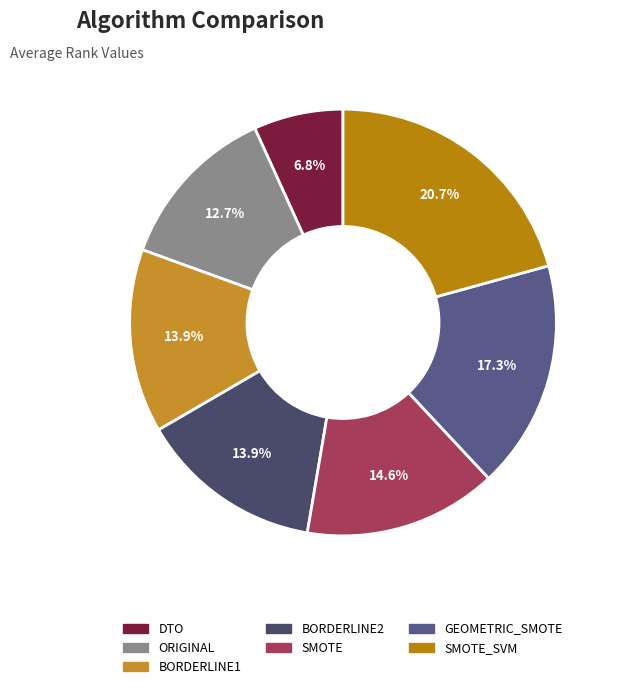

To the nearest percent, what percentage of the pie is DTO?

7%